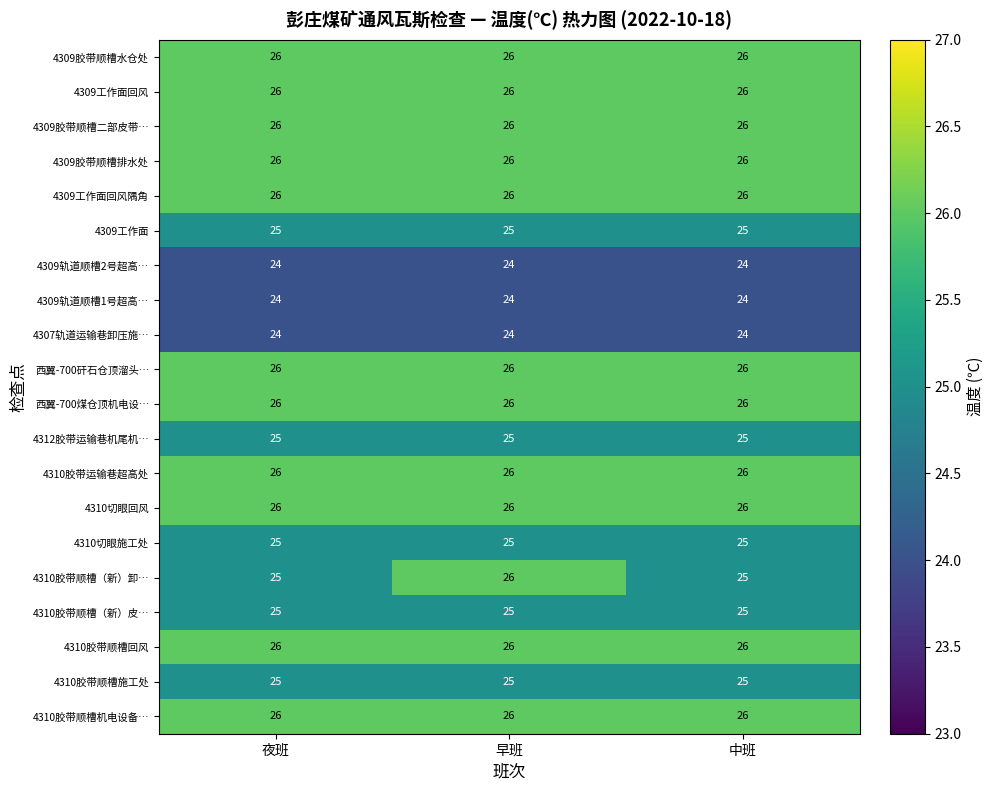

What is the average value of the 4310胶带顺槽机电设备… series?

26